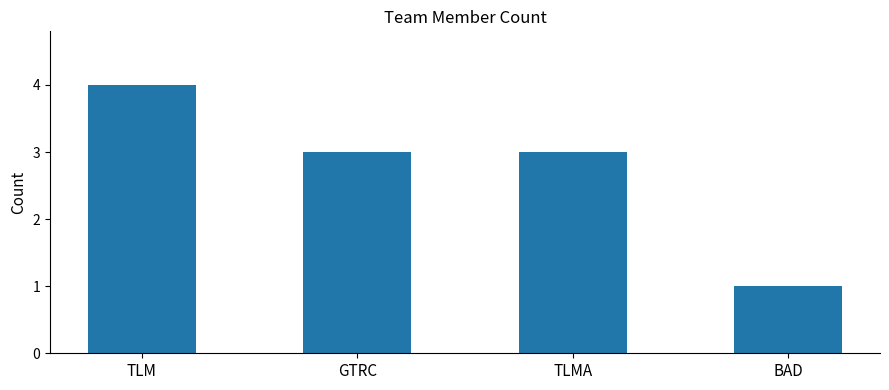

What is the greatest value displayed?

4